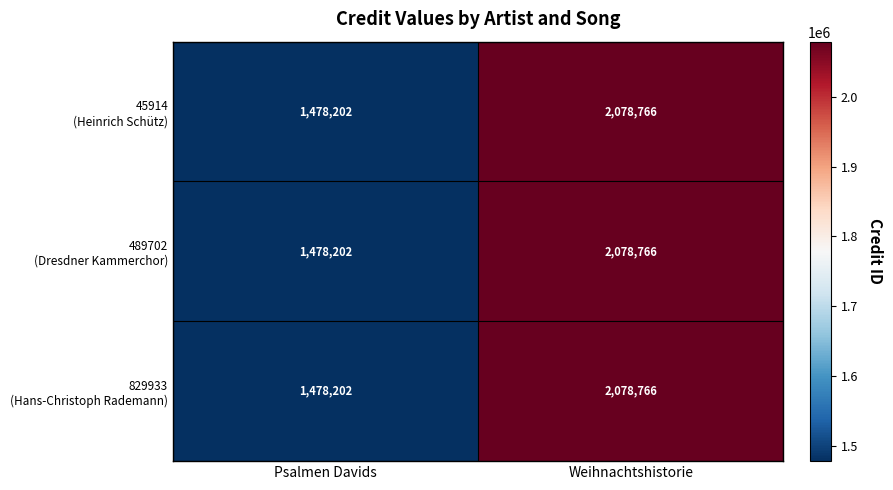

At which category is the sum across all series the highest?

Weihnachtshistorie